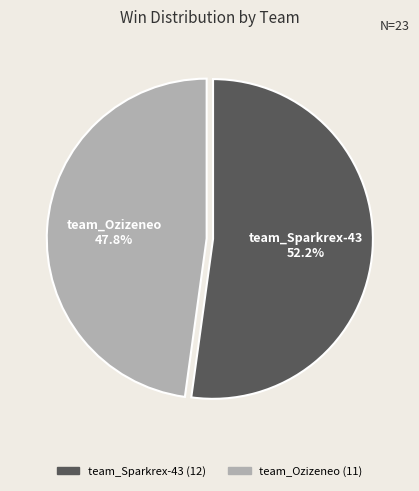

Does team_Ozizeneo account for over 50% of the chart?

No